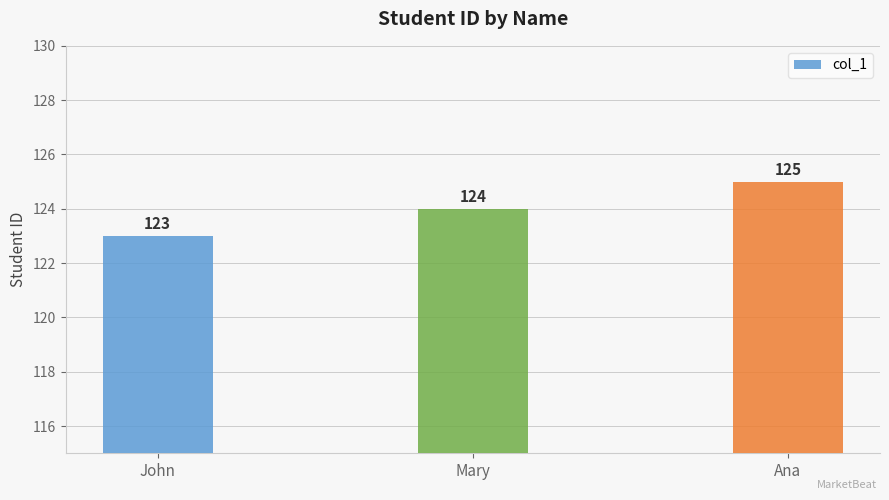

List the labels in order of value, smallest first.

John, Mary, Ana